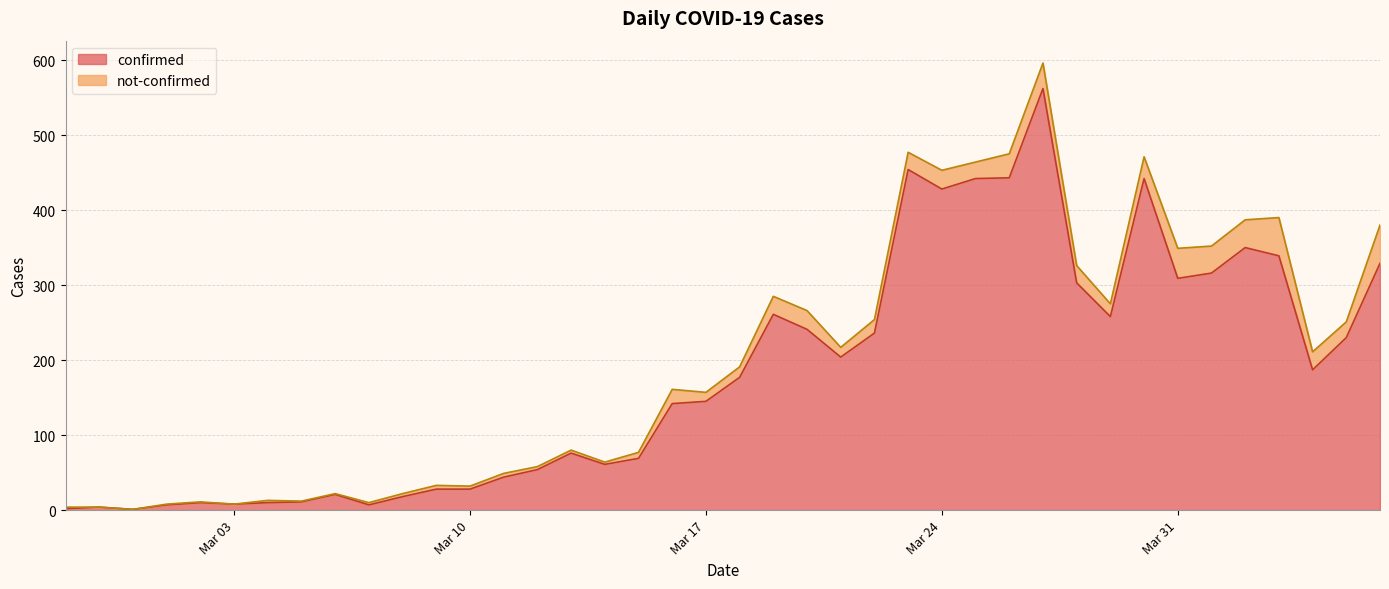

What is the maximum value for confirmed?

562